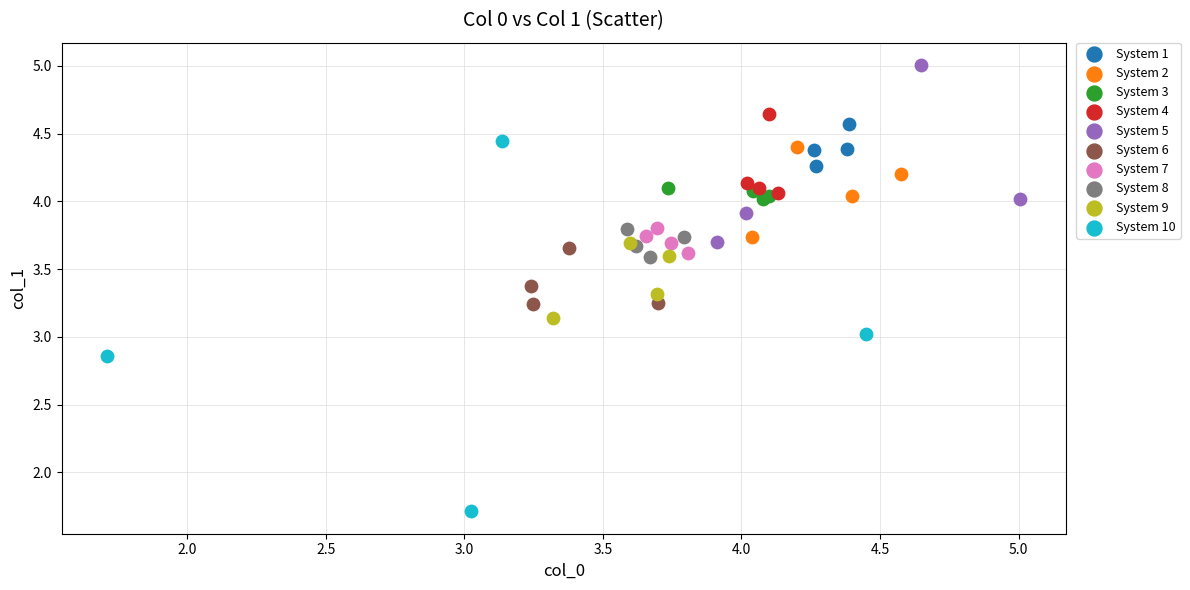

Which series has the widest spread of Y values?

System 10